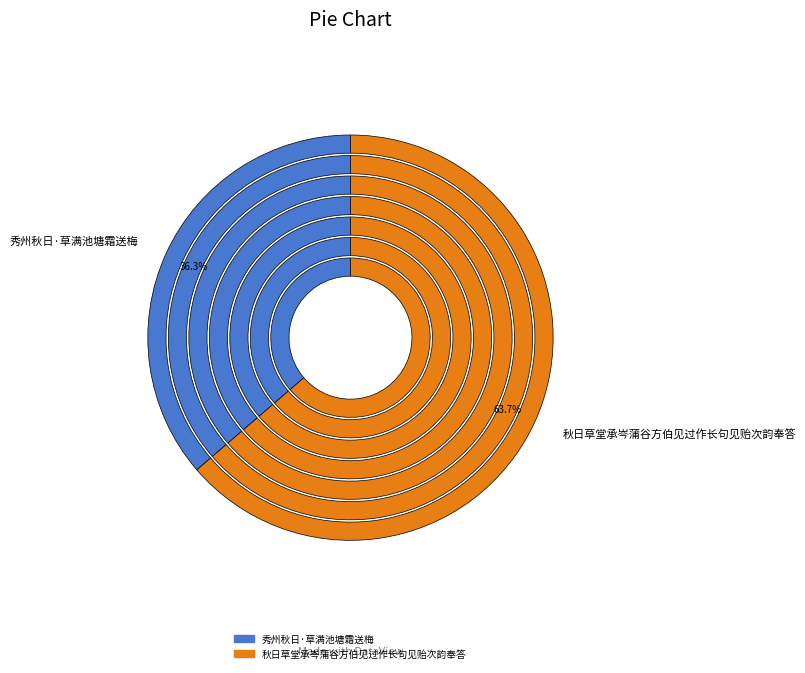

Which category has the smallest portion of the pie?

秀州秋日·草满池塘霜送梅